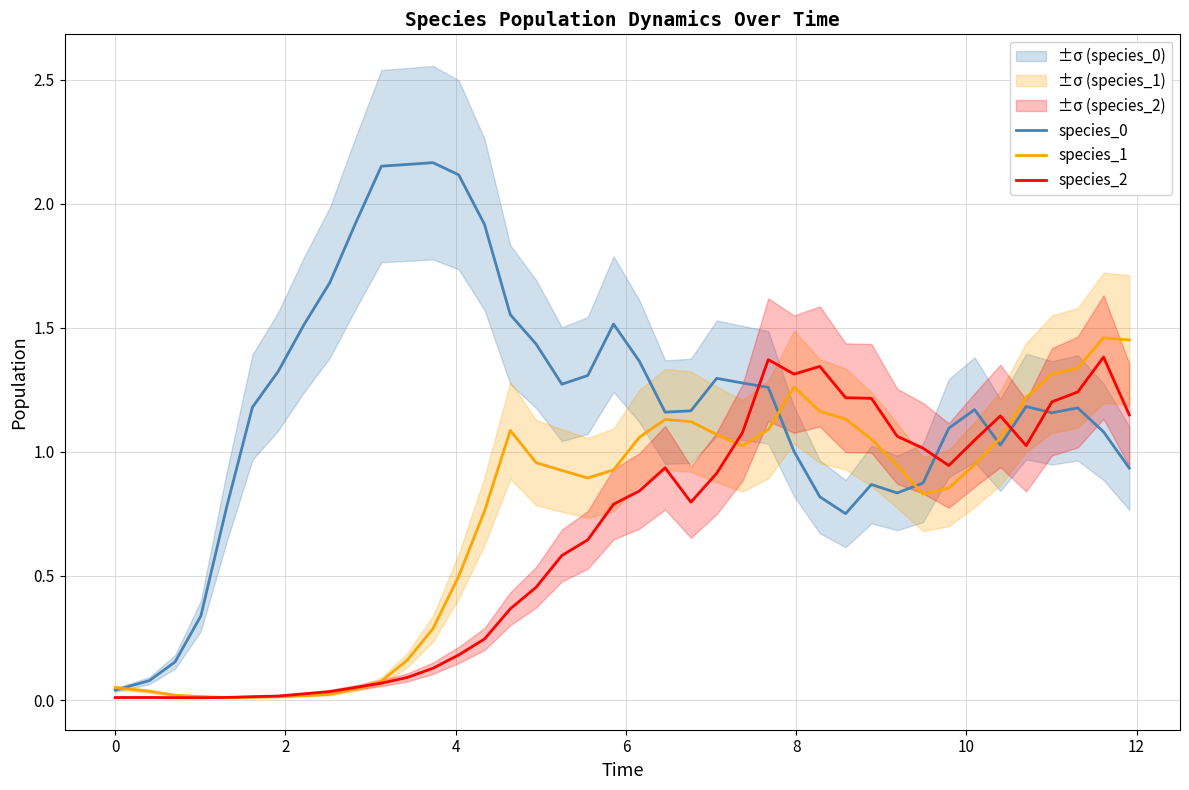

Which series ends up on top after the final intersection of species_0 and species_2?

species_2